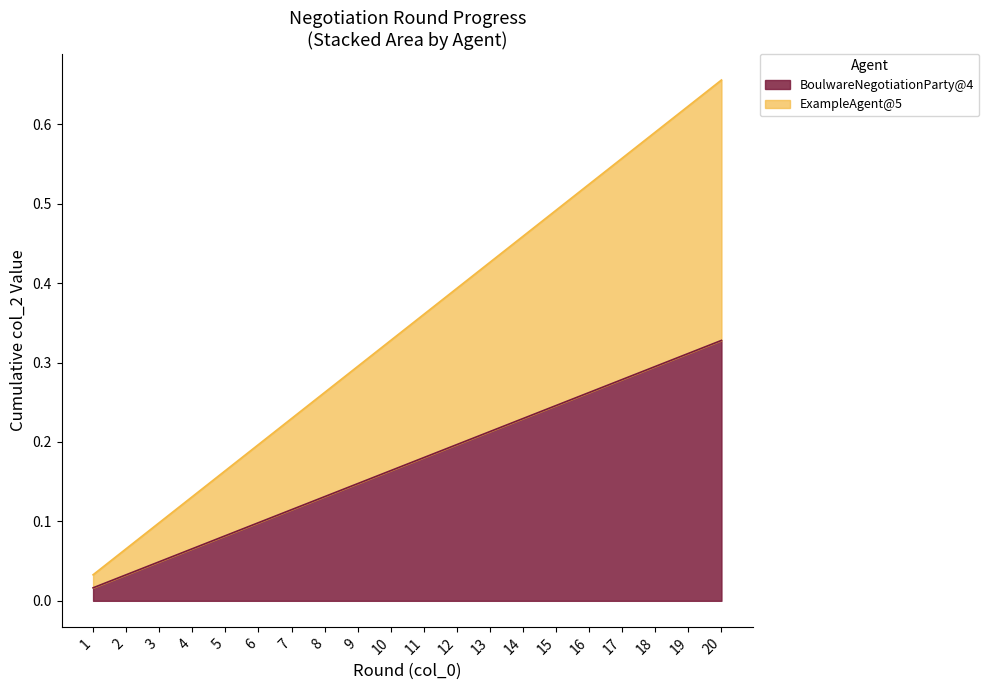

Which series has the largest range (max minus min)?

BoulwareNegotiationParty@4